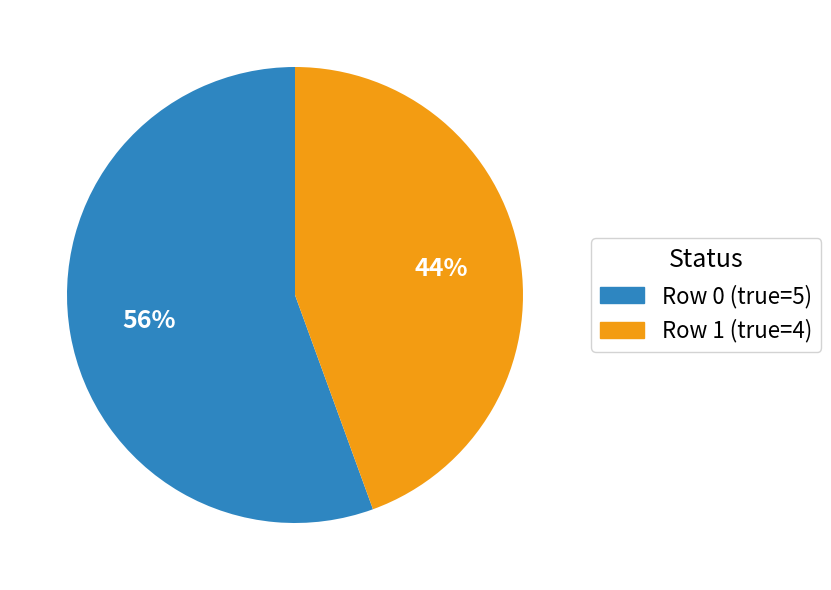

To the nearest percent, what is the combined percentage of Row 0 (true=5) and Row 1 (true=4)?

100%